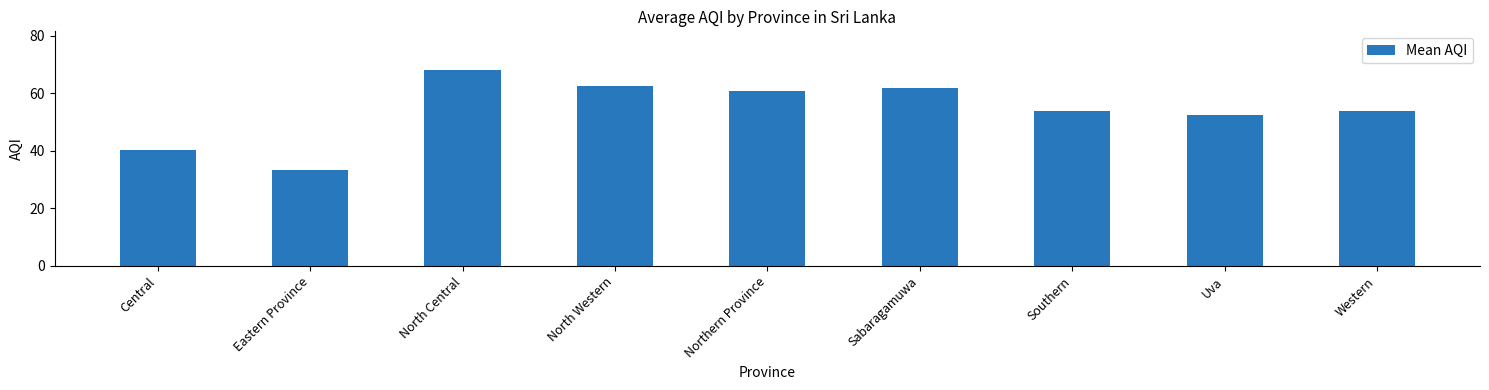

Reading left to right, list all the values displayed in this chart.

40.2	33.5	68.0	62.7	60.8	62.0	54.0	52.7	54.0